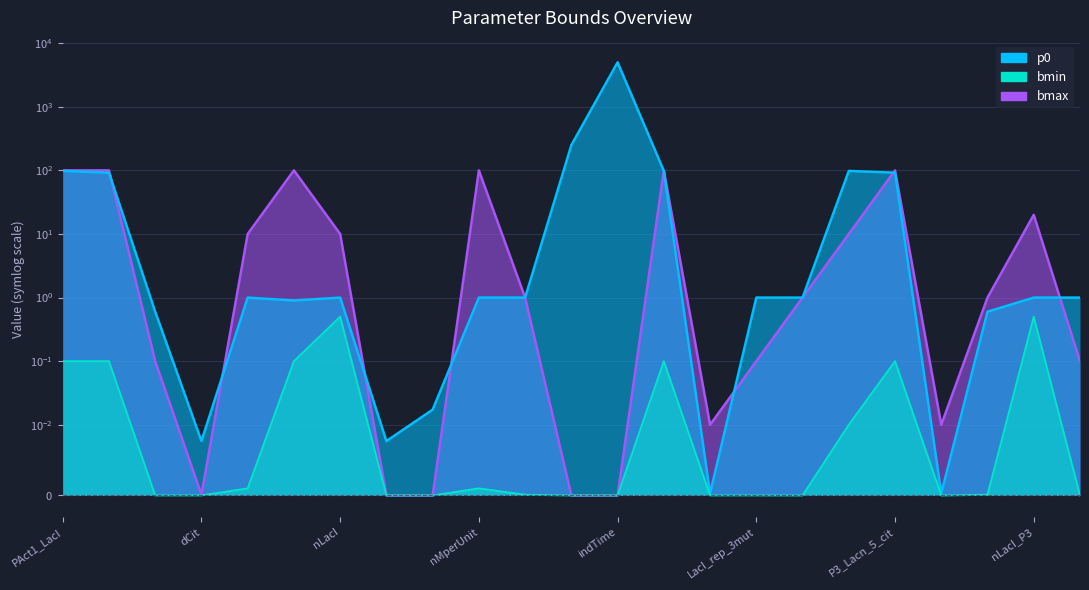

Which has a higher value, mu or LacI_rep_3mut_P3?

LacI_rep_3mut_P3